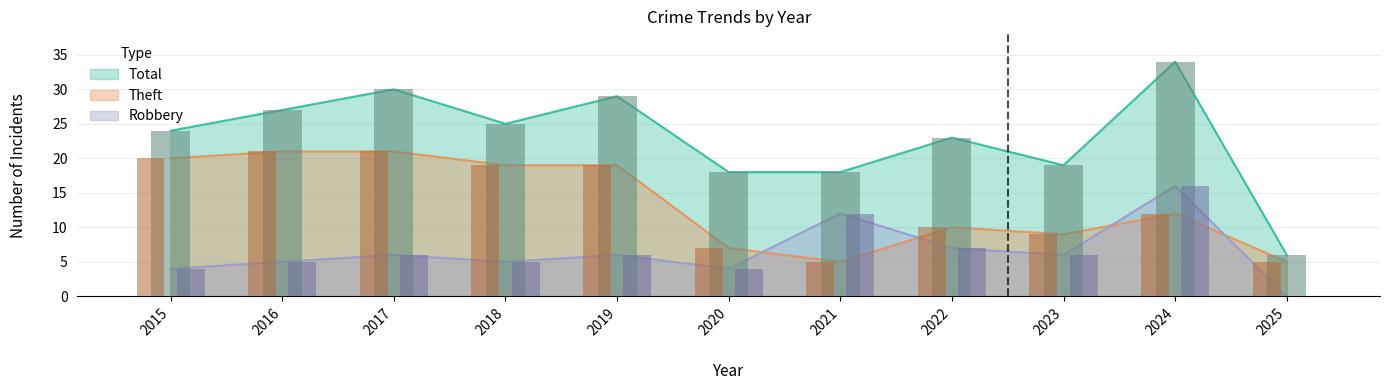

Does the chart contain stacked bars?

No